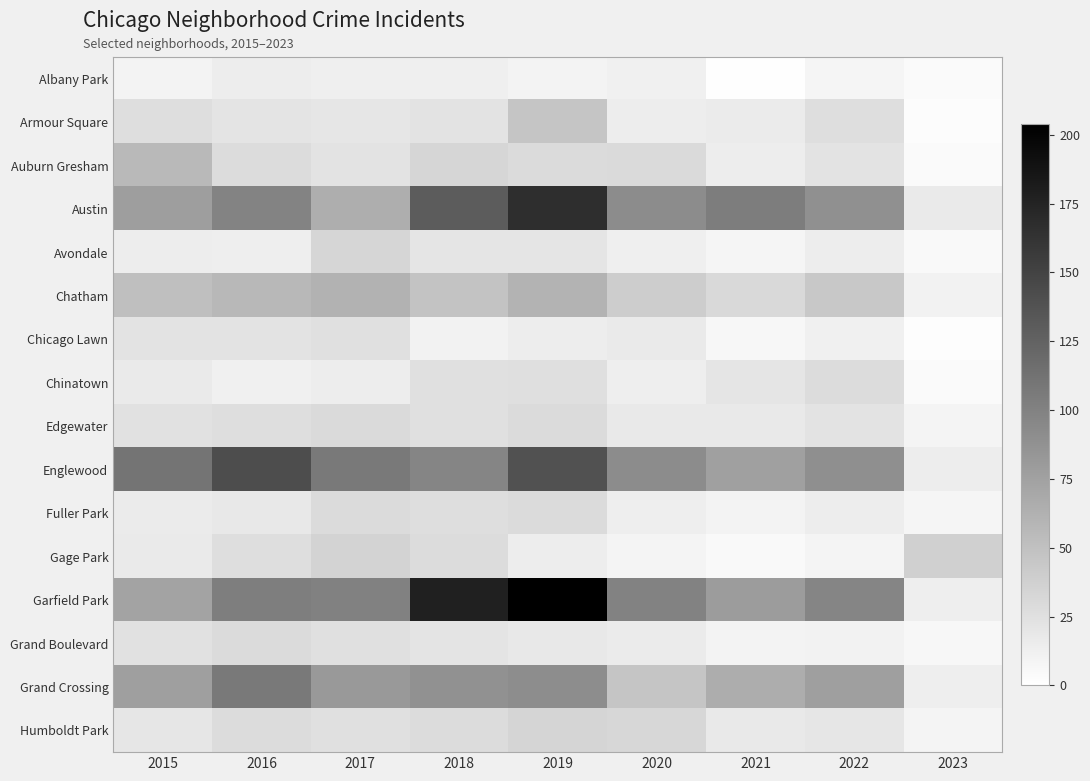

Which series has the largest total across all categories?

Garfield Park